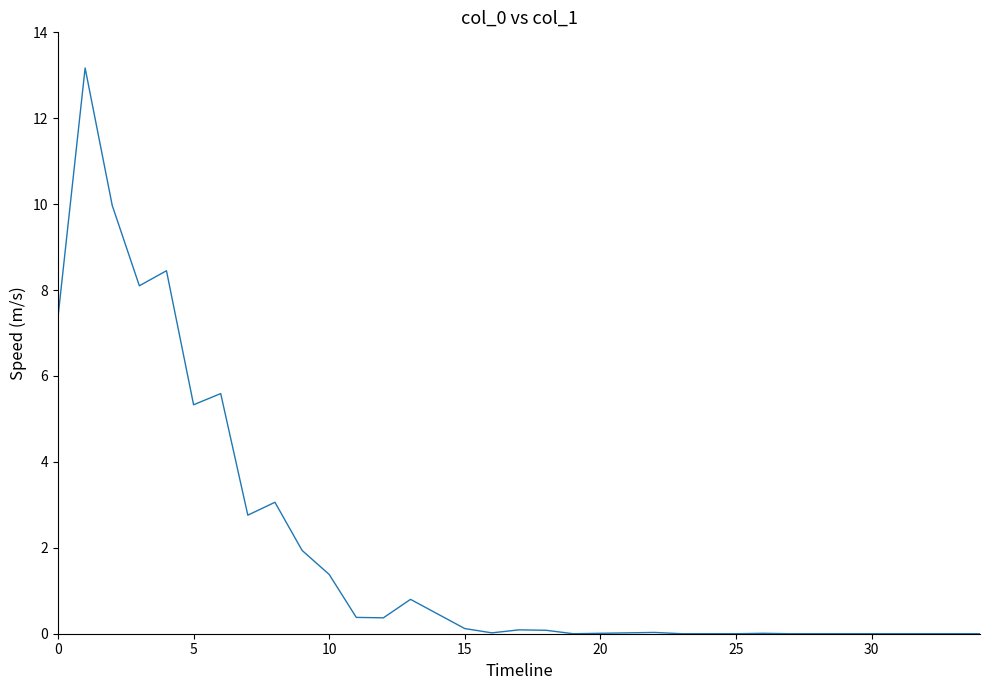

What is the difference between the maximum and minimum values?

13.2